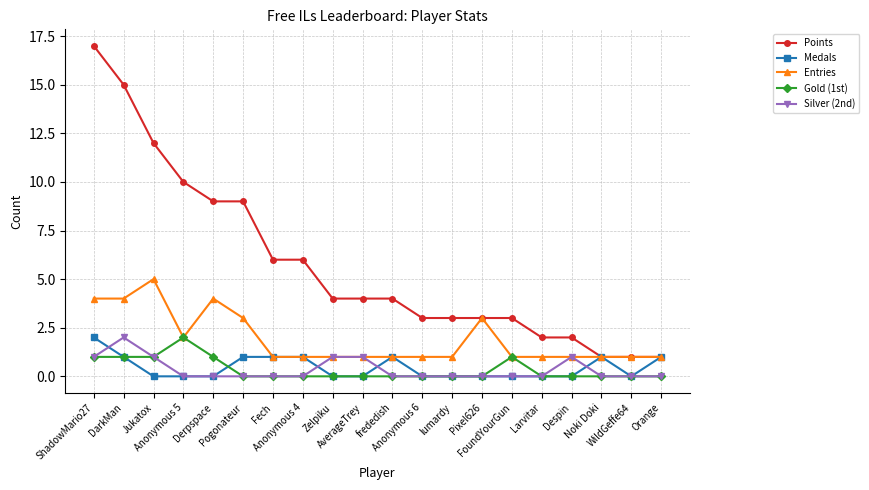

Reading left to right, what are all the values shown in this chart?

Points: 17	15	12	10	9	9	6	6	4	4	4	3	3	3	3	2	2	1	1	1
Medals: 2	1	0	0	0	1	1	1	0	0	1	0	0	0	0	0	0	1	0	1
Entries: 4	4	5	2	4	3	1	1	1	1	1	1	1	3	1	1	1	1	1	1
Gold (1st): 1	1	1	2	1	0	0	0	0	0	0	0	0	0	1	0	0	0	0	0
Silver (2nd): 1	2	1	0	0	0	0	0	1	1	0	0	0	0	0	0	1	0	0	0